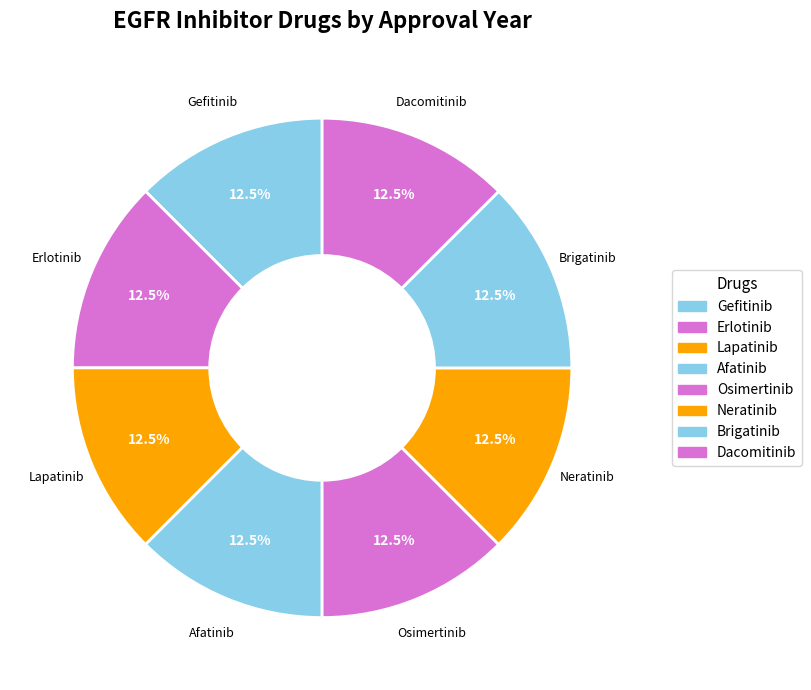

Which category has the smallest portion of the pie?

Gefitinib